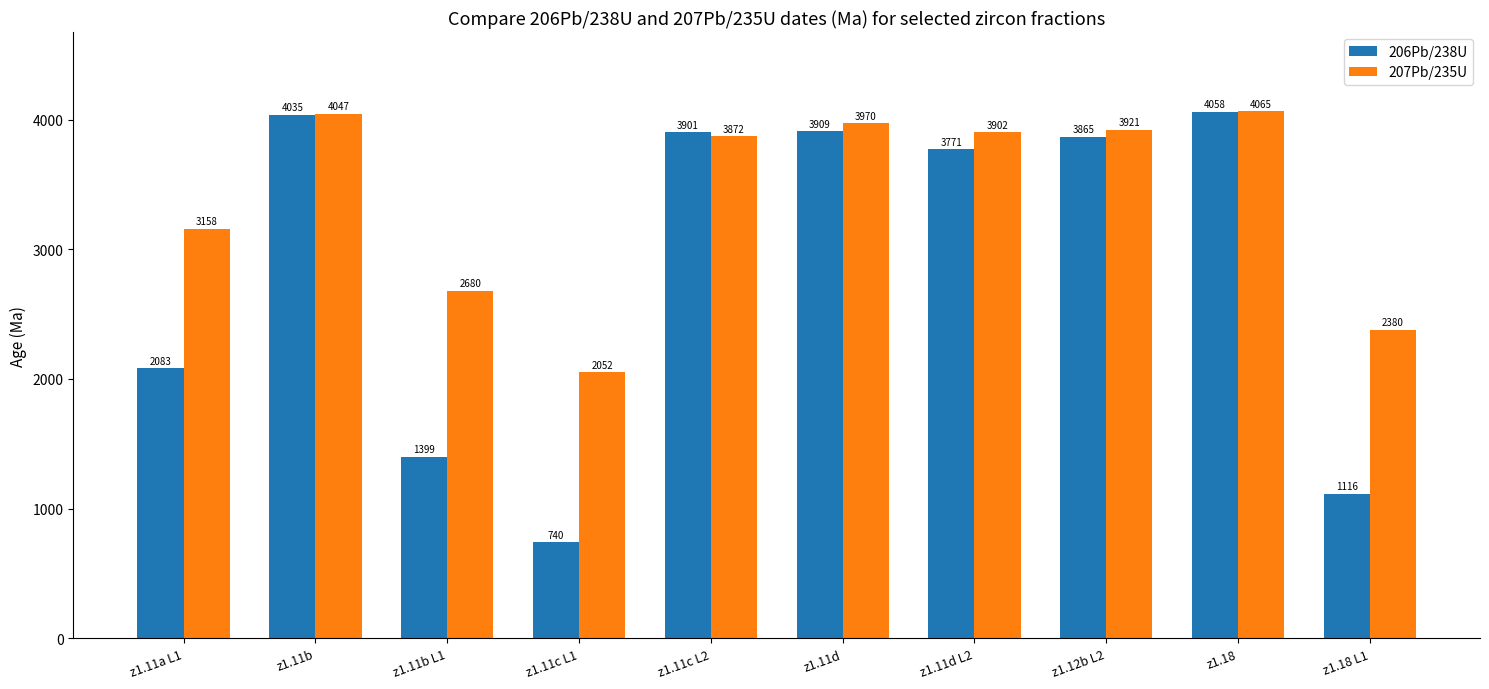

What is the value of the 207Pb/235U bar at the 5th from the left?

3872.0